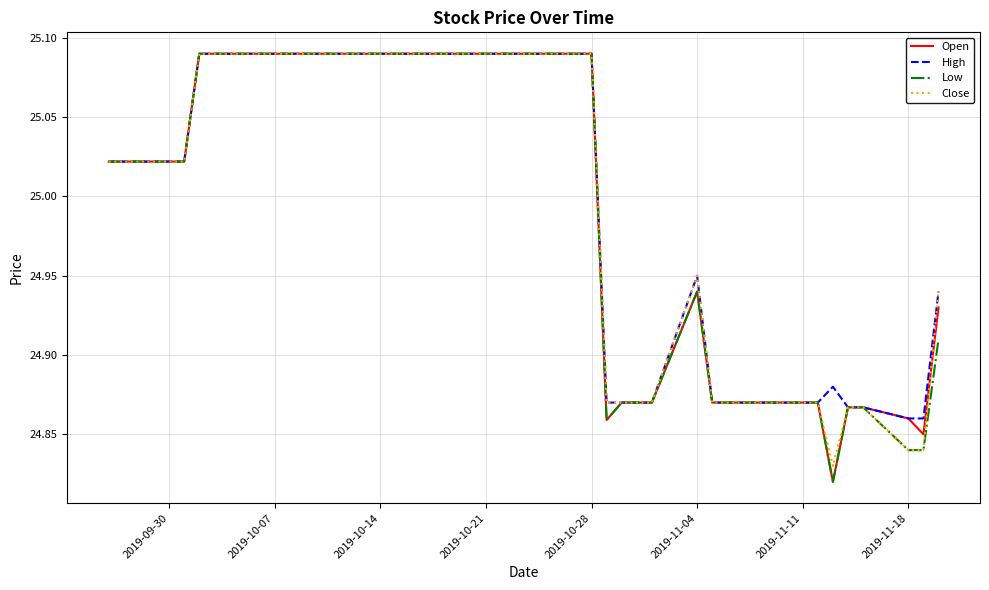

What is the difference between the second highest and minimum values in the High series?

0.2